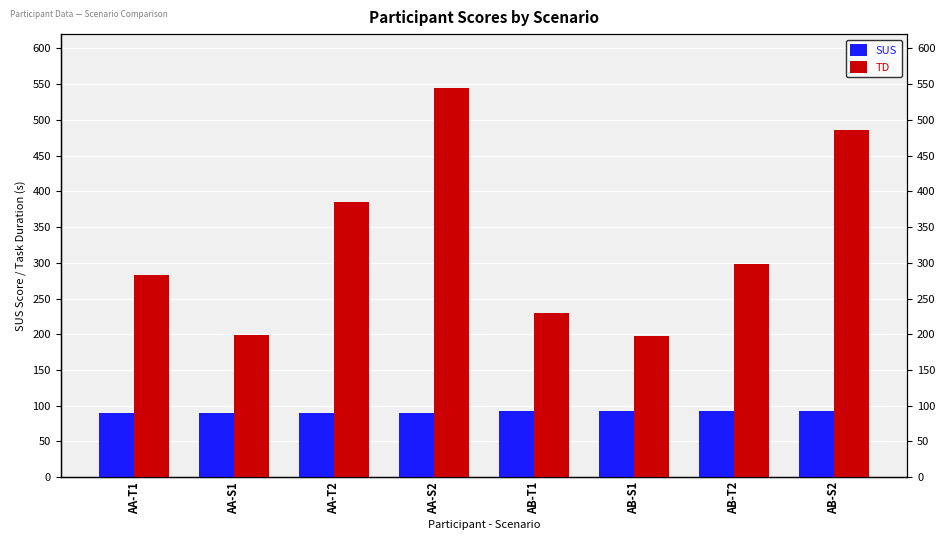

Count the number of data series in this chart.

2